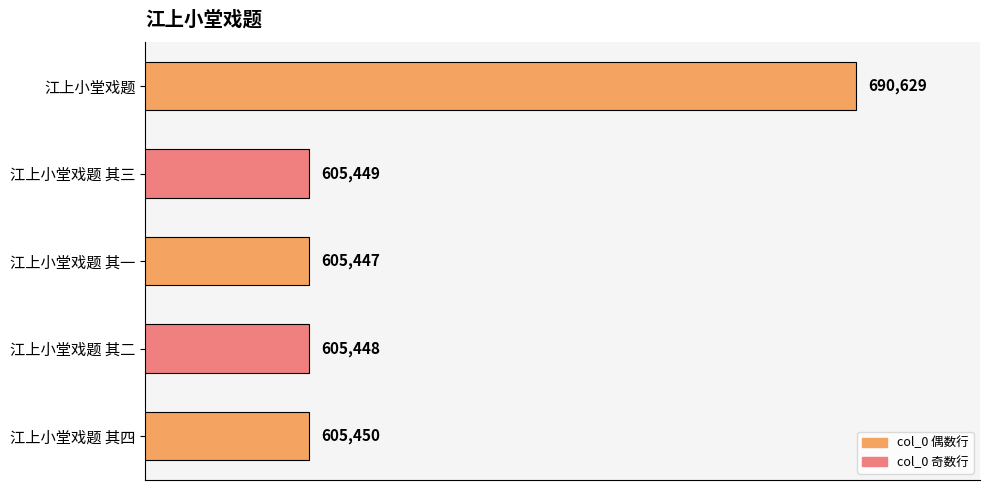

Reading bottom to top, transcribe all the data shown in this chart.

605450	605448	605447	605449	690629